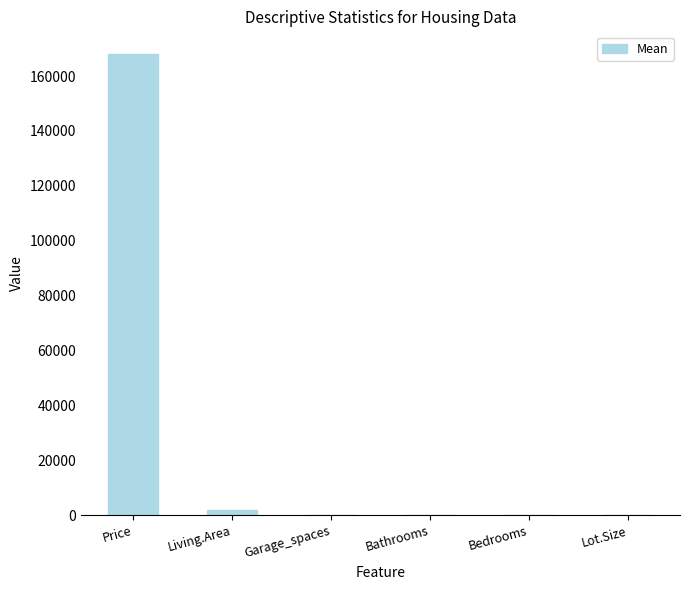

The chart shows a value of 82394.4 at Price. True or false?

False